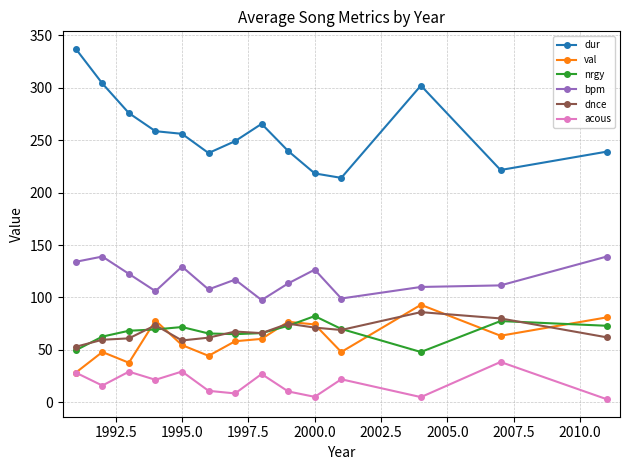

True or false: dnce and dur cross at least once.

False